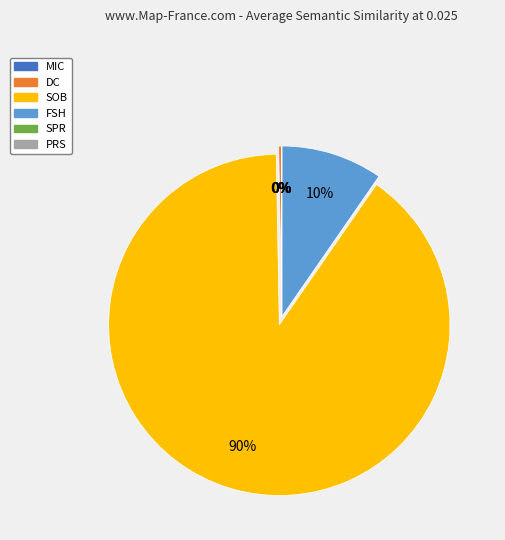

Is there any slice that represents more than half of the pie?

Yes